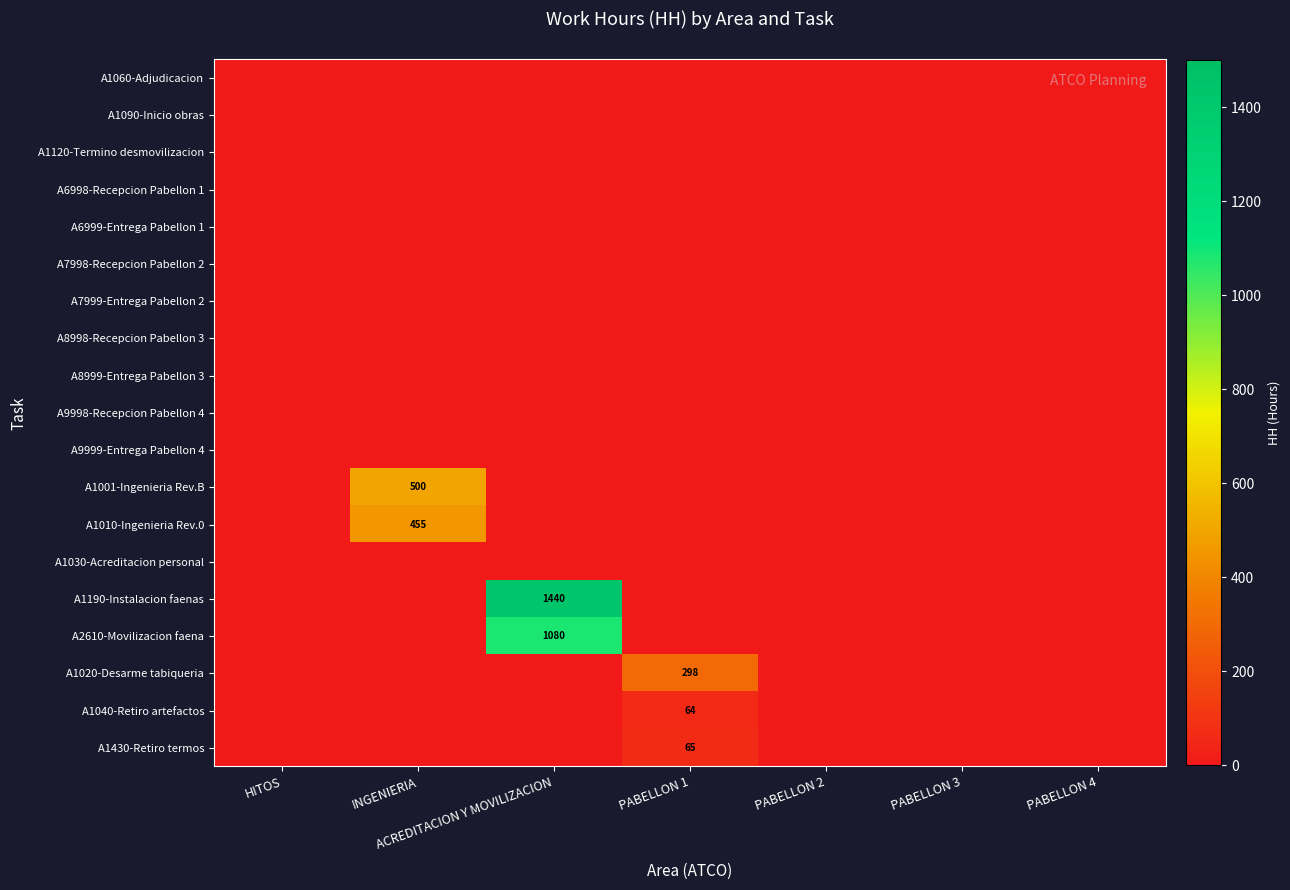

What is the sum of all A1010-Ingenieria Rev.0 values?

455